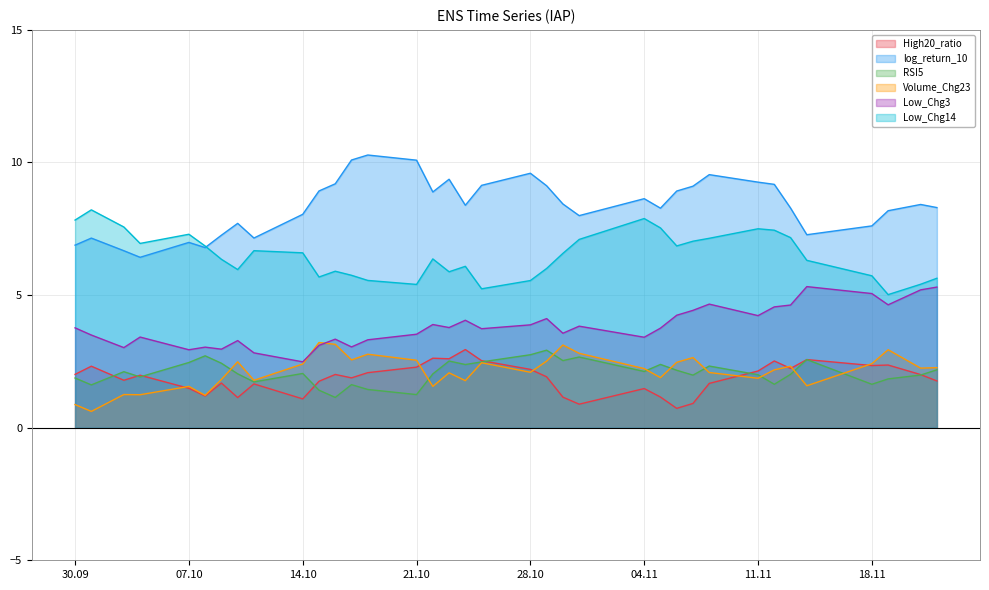

What are all the series names shown in the legend?

High20_ratio, log_return_10, RSI5, Volume_Chg23, Low_Chg3, Low_Chg14